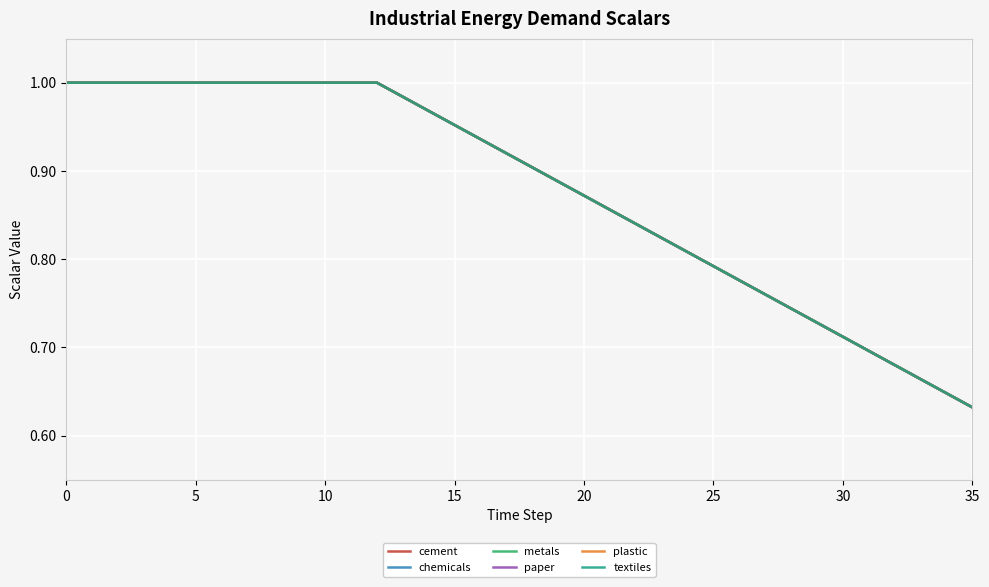

What is the smallest value displayed?

0.6